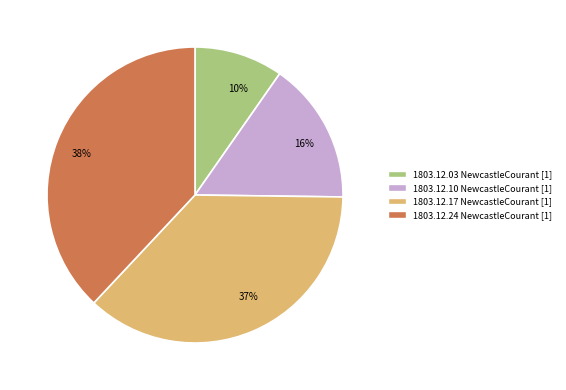

To the nearest percent, what is the difference between the largest and smallest slice percentages?

28%